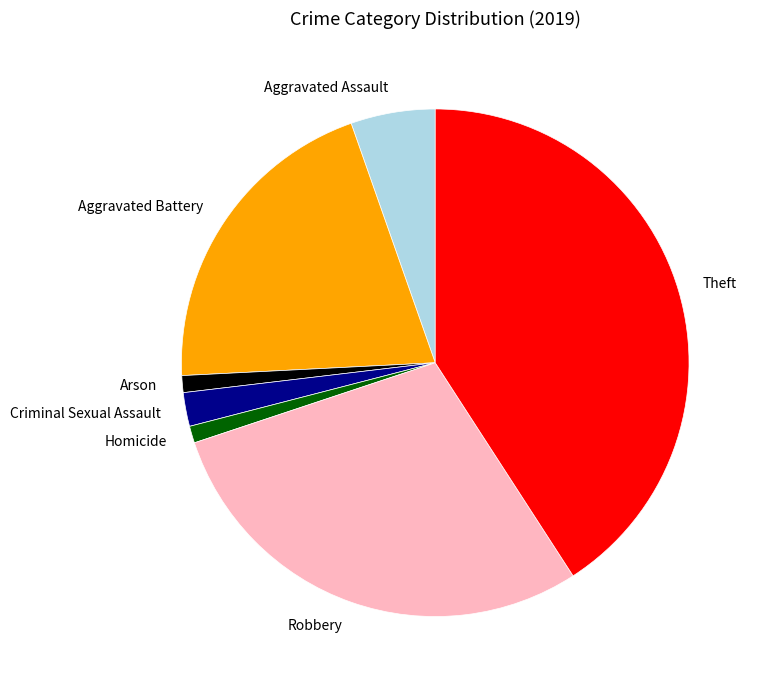

Is it true that Criminal Sexual Assault is 2% of the pie?

True